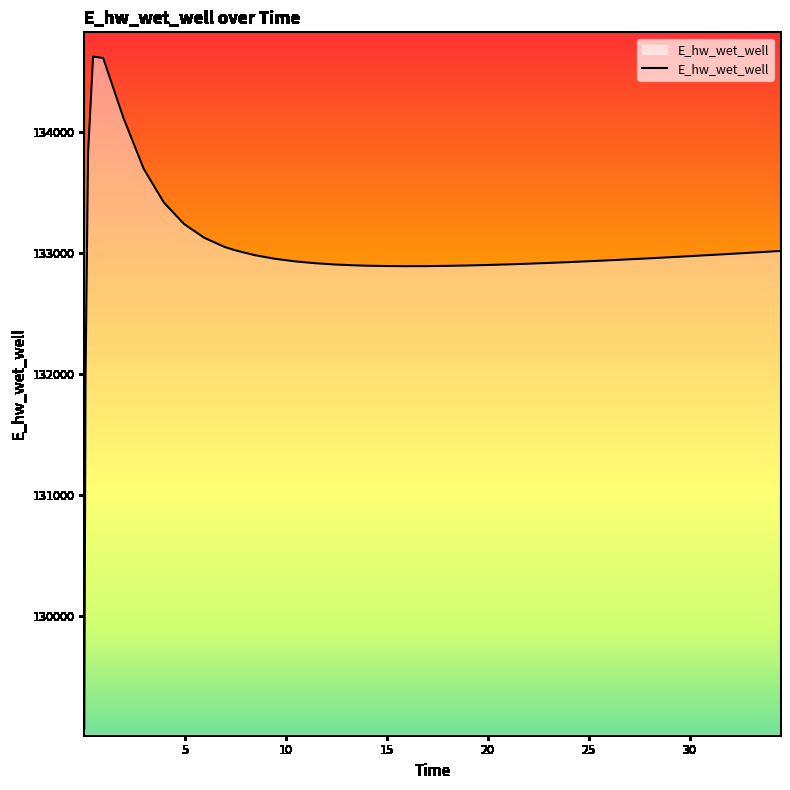

What is the maximum value shown in the chart?

134619.8